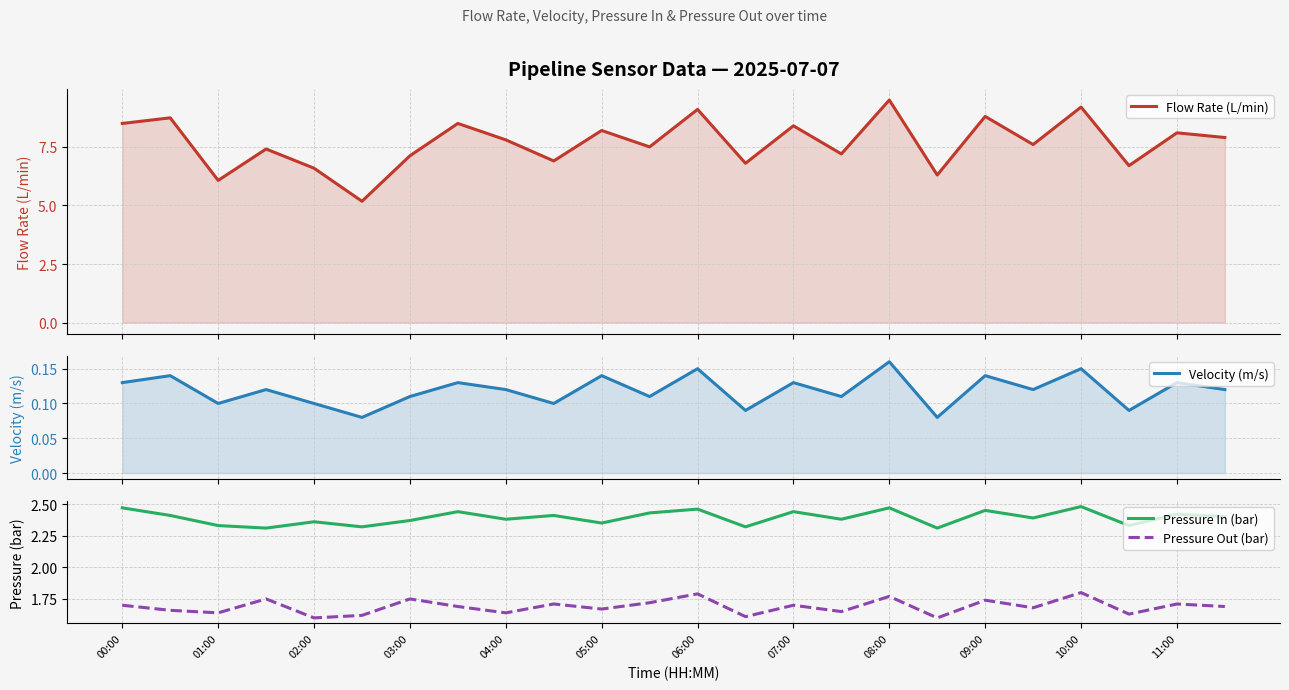

In Pressure Out (bar), how many points are lower than both neighbors (excluding endpoints)?

9